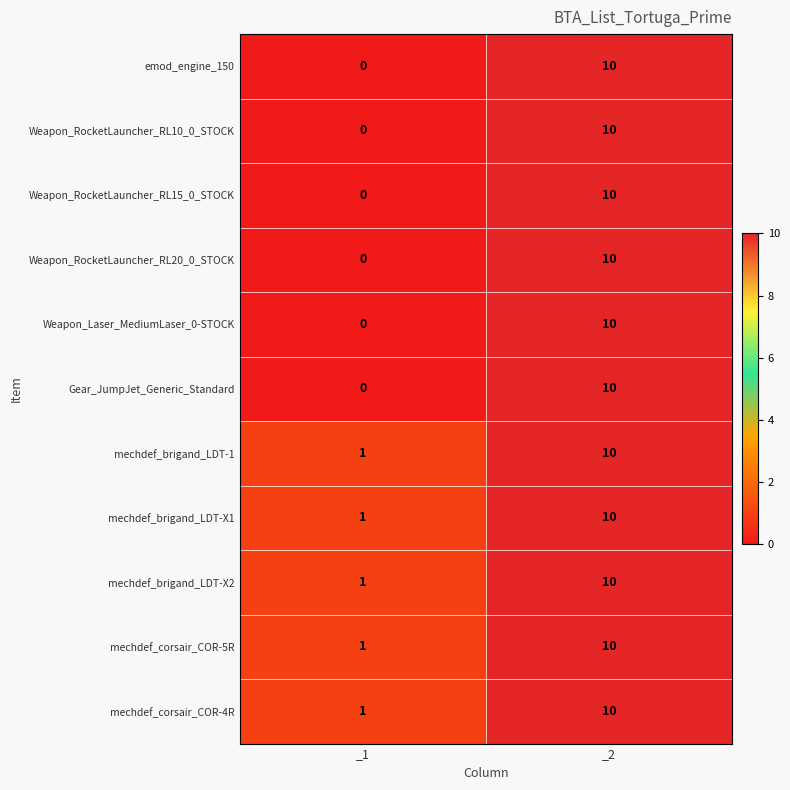

What is the spread (max minus min) of values at _1?

1